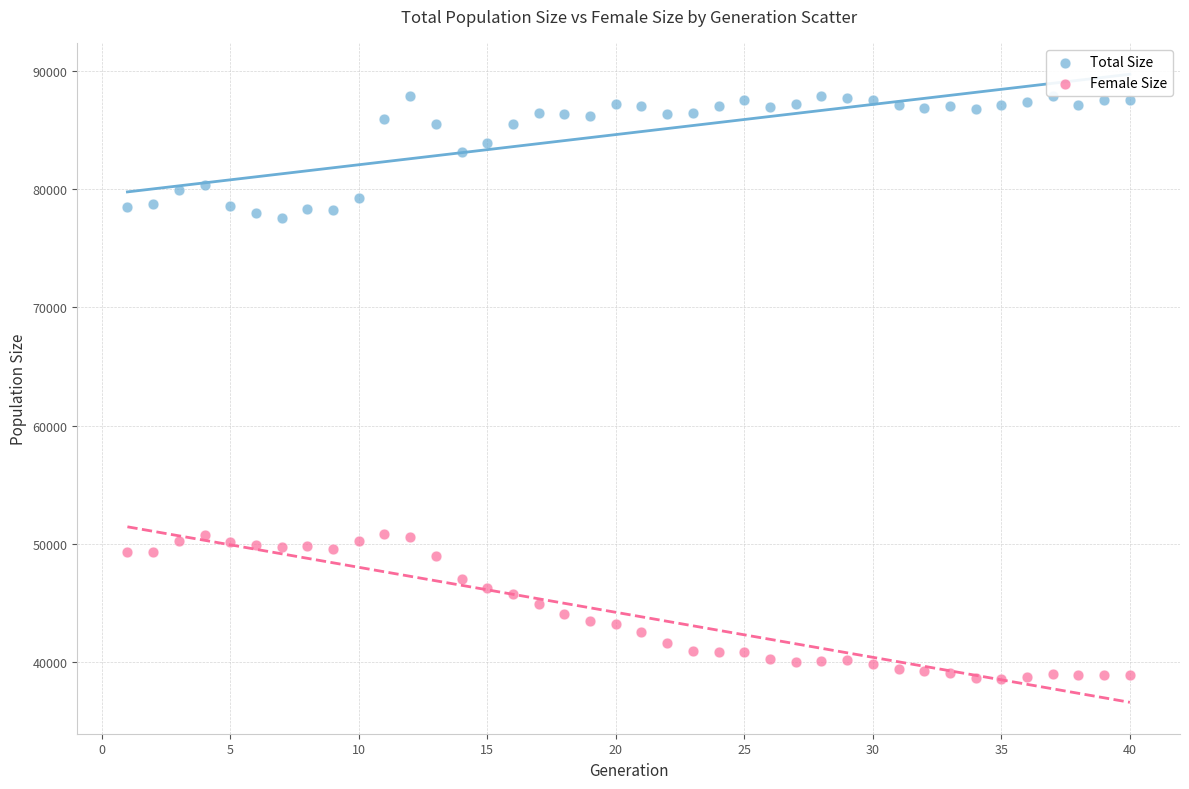

Which series reaches the maximum Y coordinate?

Total Size